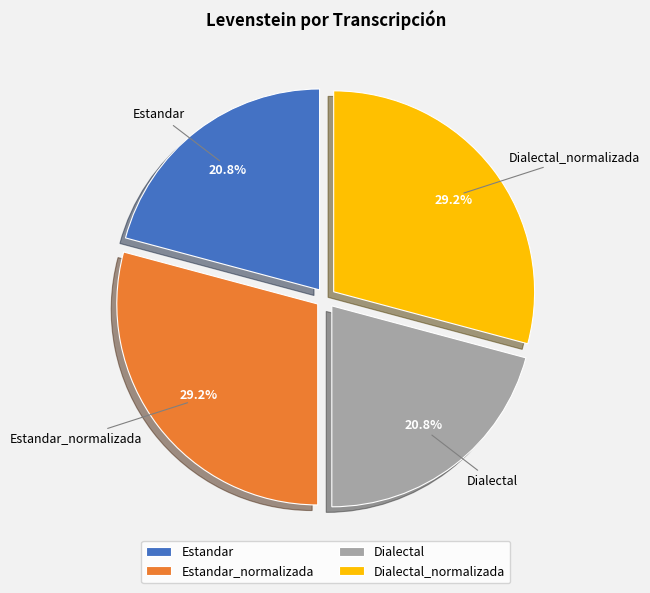

Is there any slice that represents more than half of the pie?

No